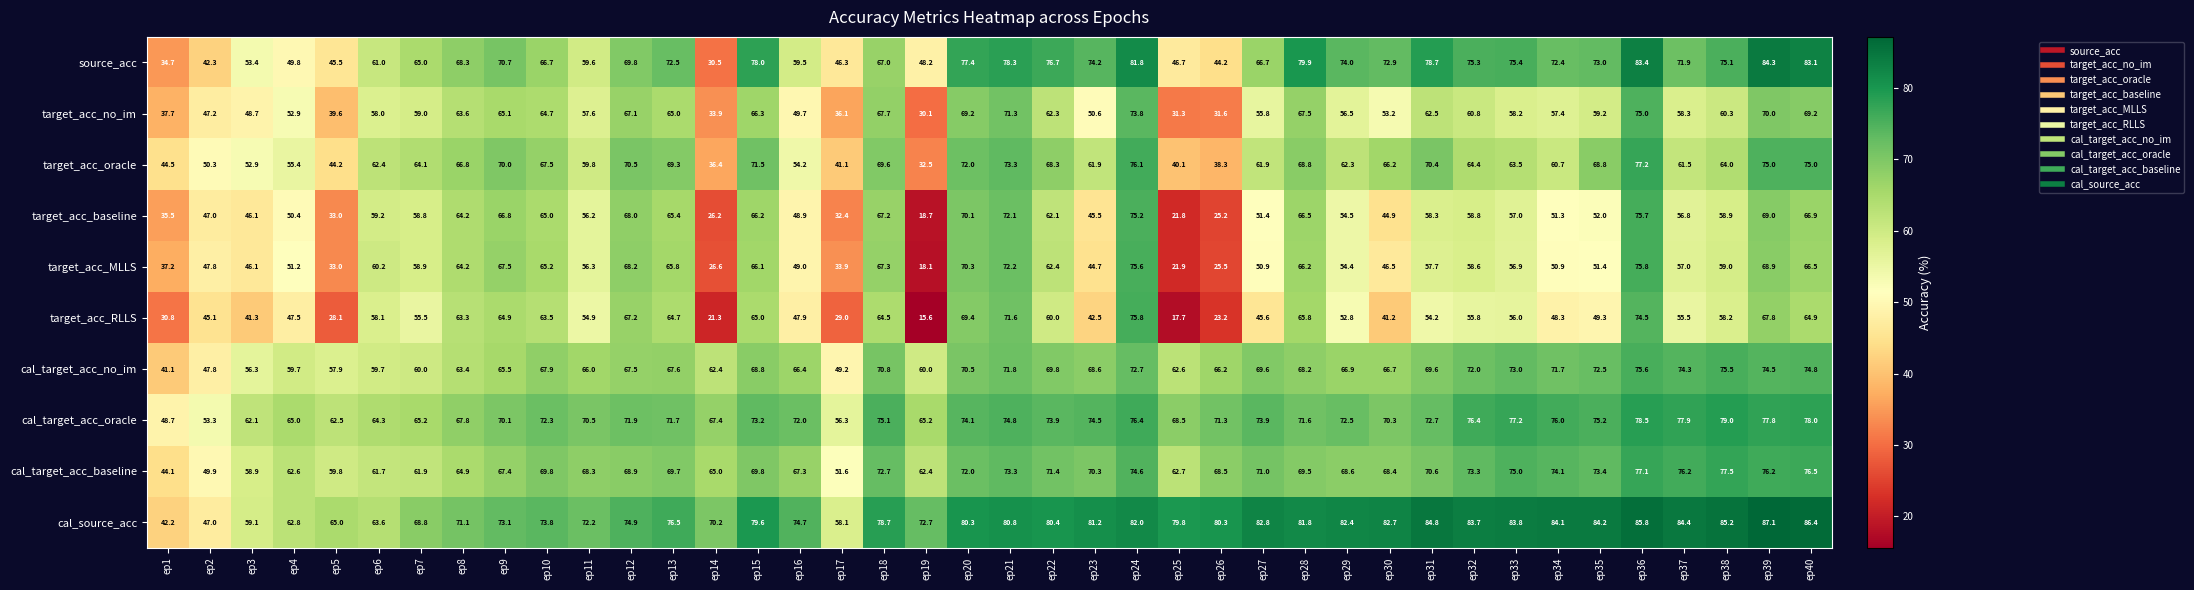

At ep17, list the series in order from largest to smallest.

cal_source_acc, cal_target_acc_oracle, cal_target_acc_baseline, cal_target_acc_no_im, source_acc, target_acc_oracle, target_acc_no_im, target_acc_MLLS, target_acc_baseline, target_acc_RLLS